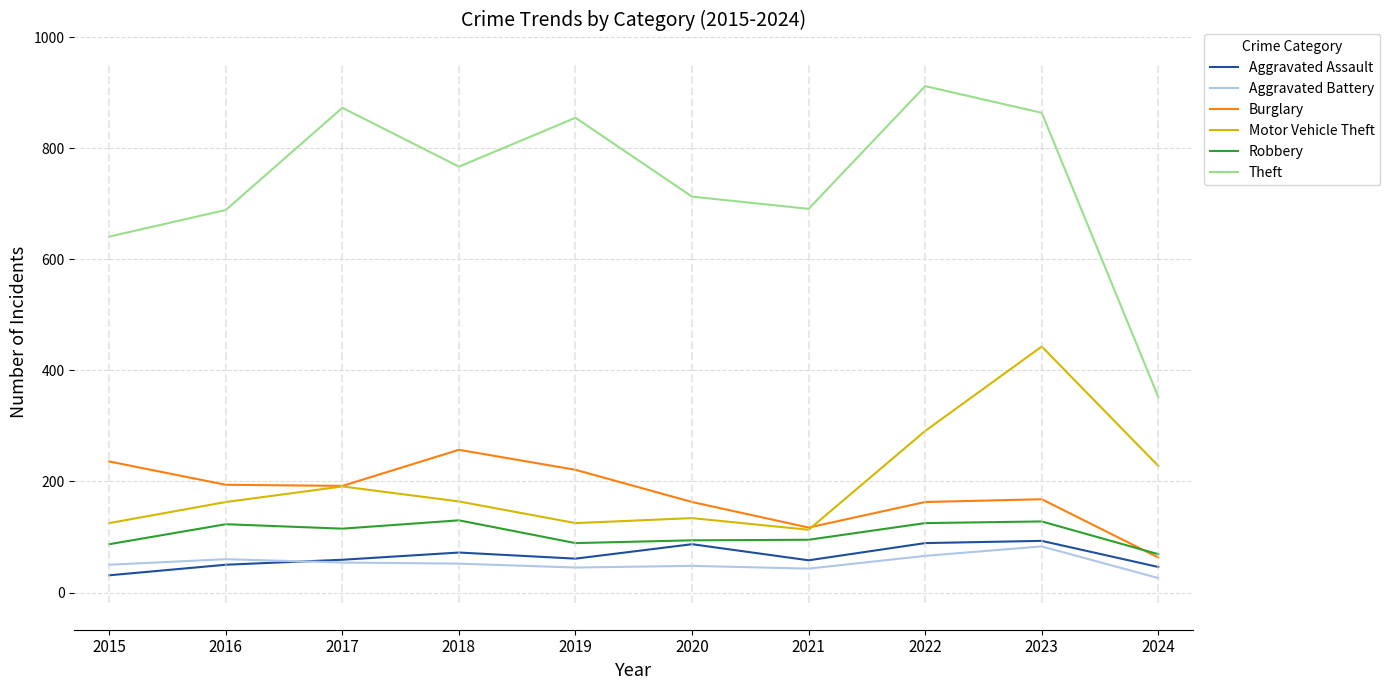

How many interior local peaks does the Motor Vehicle Theft series have?

3